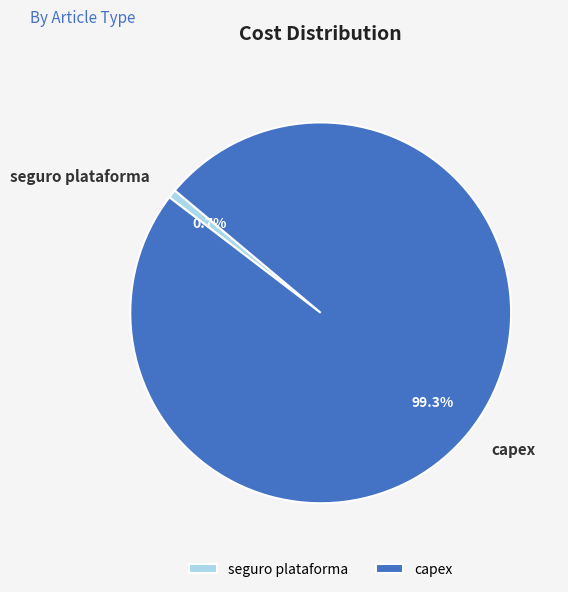

Is there any slice that represents more than half of the pie?

Yes